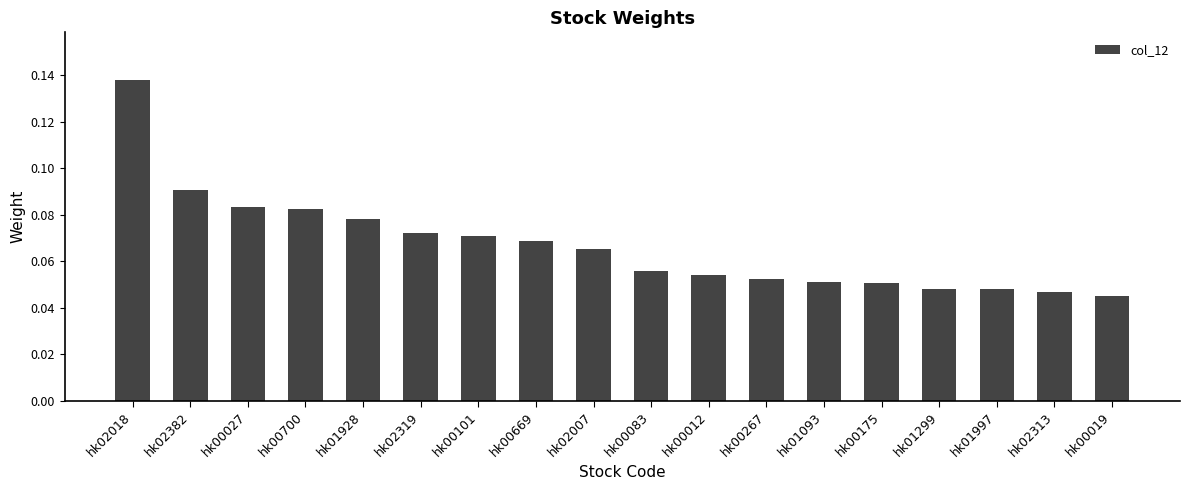

Between hk00019 and hk00083, which is larger?

hk00083